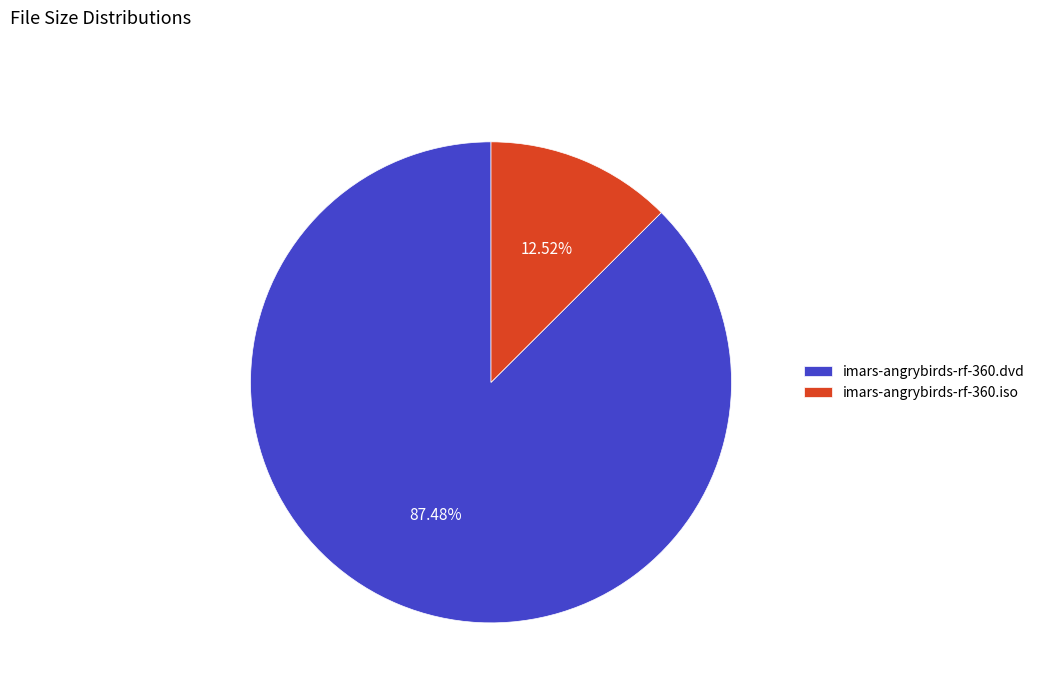

Which slice is the largest?

imars-angrybirds-rf-360.dvd